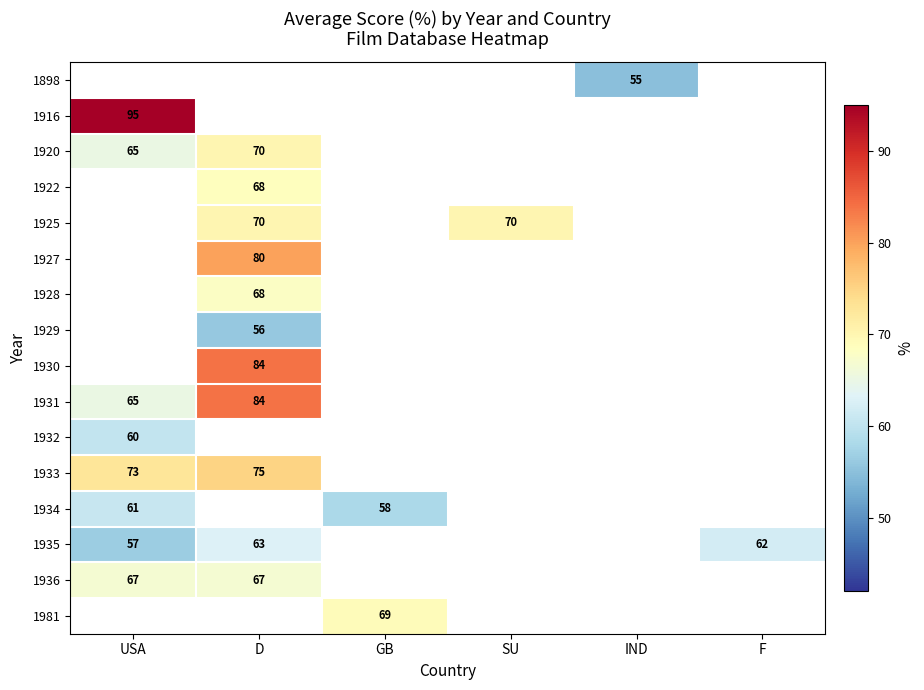

How many categories are shown in the chart?

6